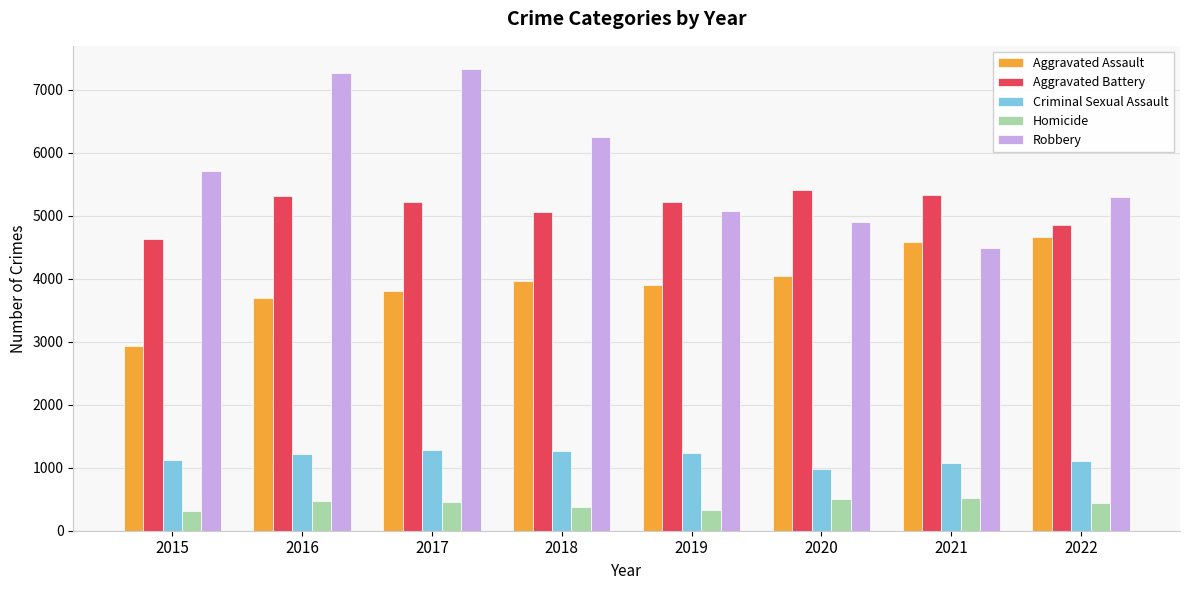

Which category has the lowest value in the Aggravated Battery series?

2015